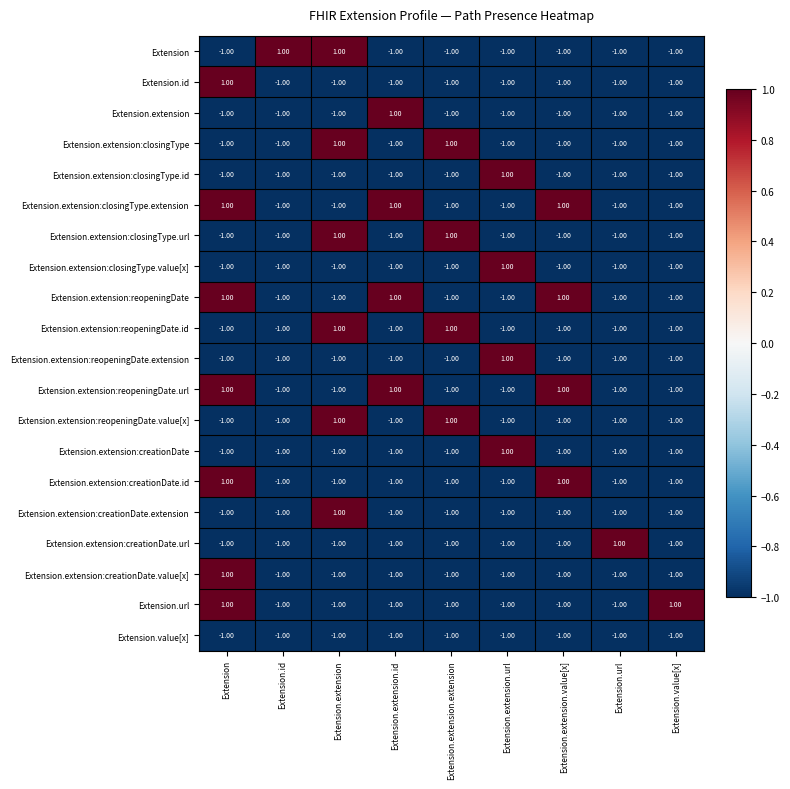

What is the sum of all Extension.extension:creationDate values?

-7